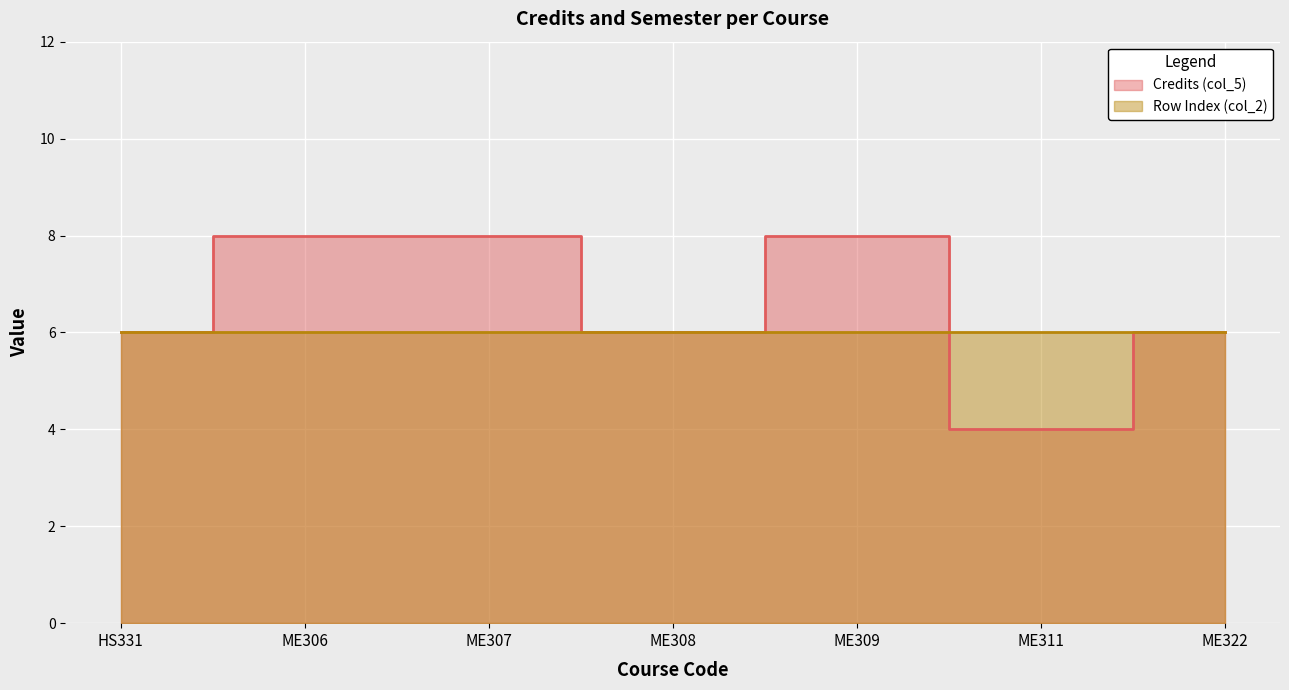

What is the label of the 3rd point from the right?

ME309